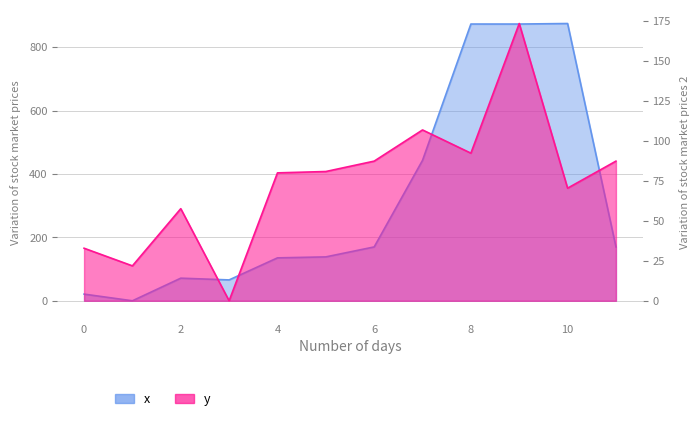

Does the chart display data point markers on the line(s)?

No